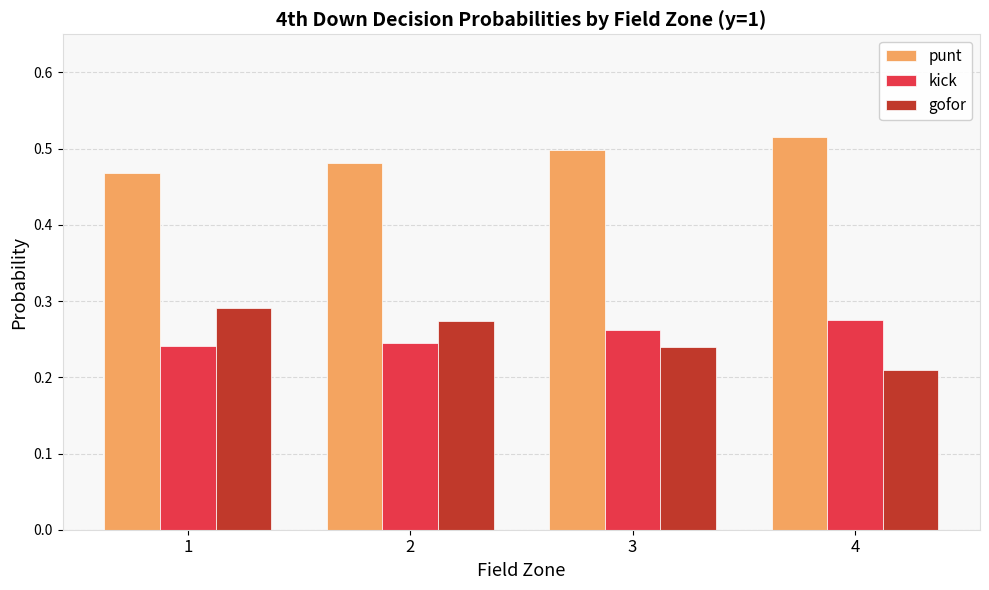

Which category has the highest value across all series?

4